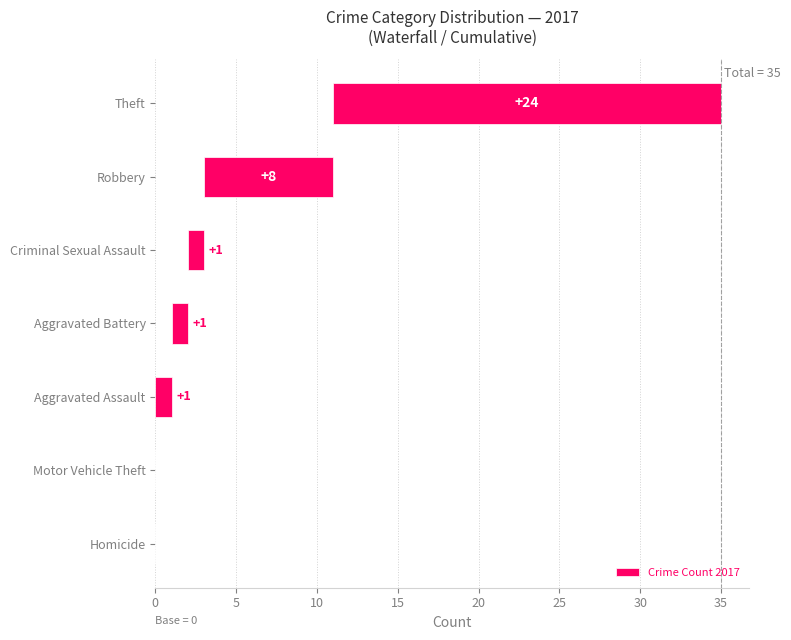

Are the bars grouped side by side (vs. stacked)?

No